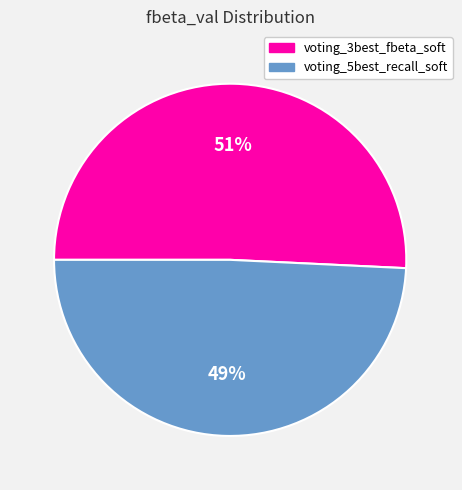

Count the number of slices in the pie.

2